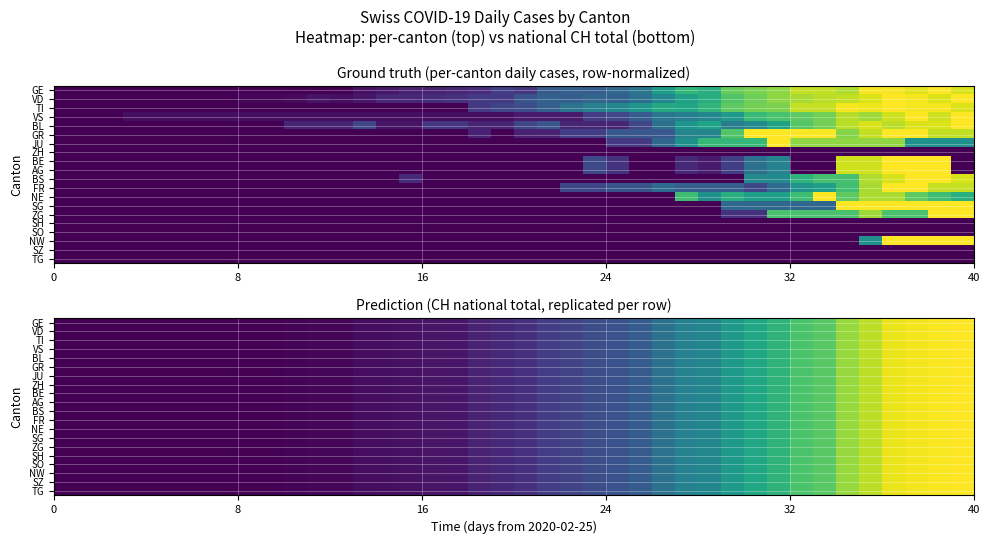

Which series has the largest total across all categories?

GE